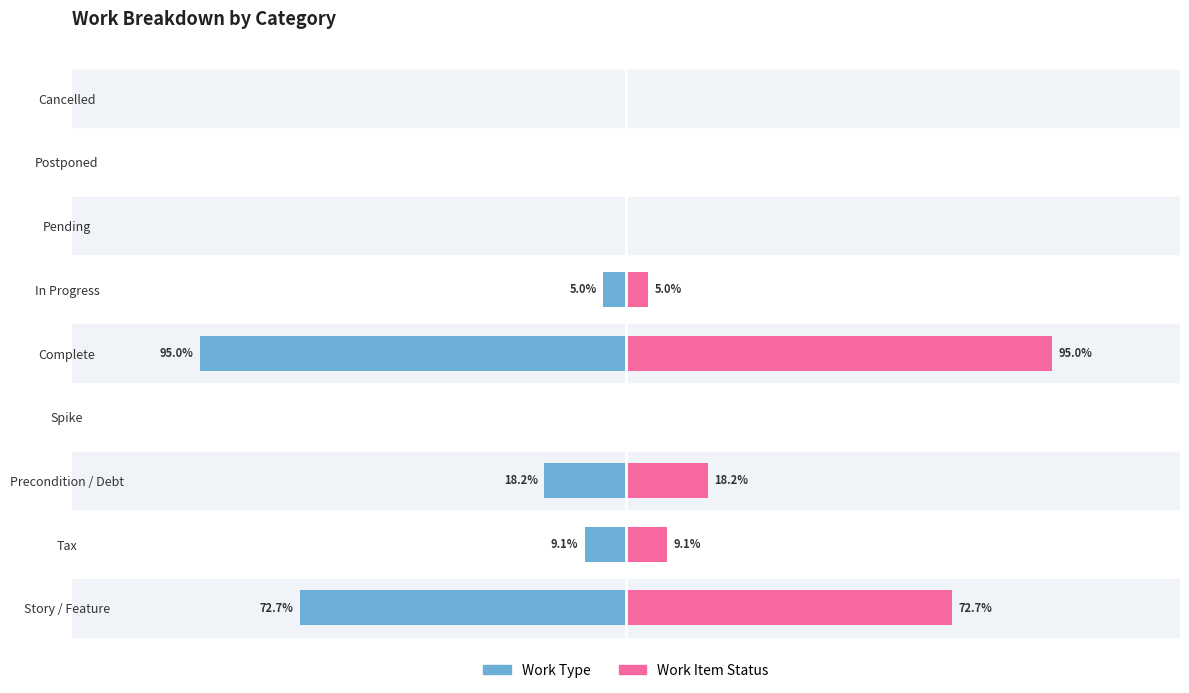

What is the difference between the highest and lowest values at Complete?

190.0